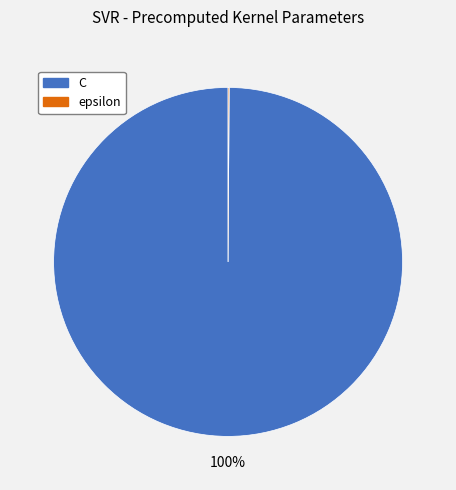

To the nearest percent, what is the difference between the largest and smallest slice percentages?

100%